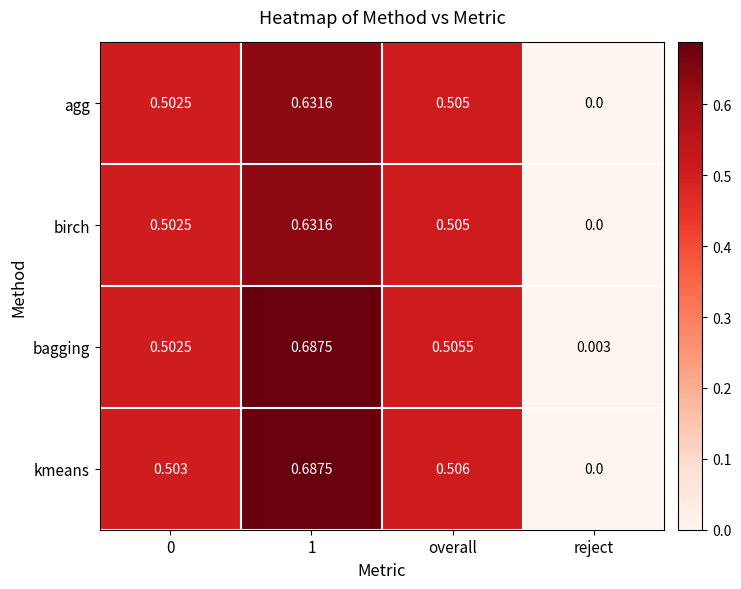

Which series has the largest total across all categories?

bagging